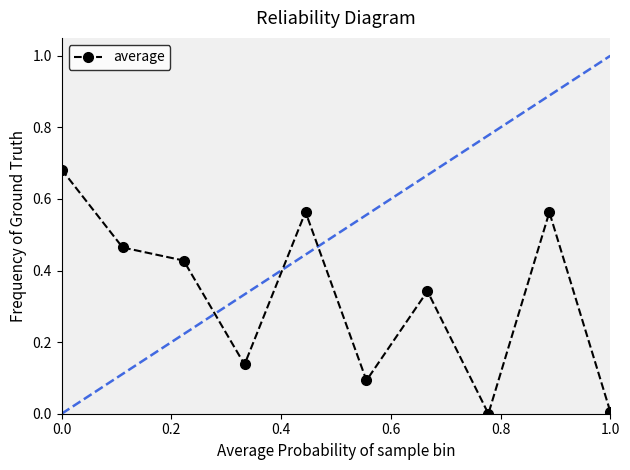

True or false: average has more than 2 interior local peaks.

True